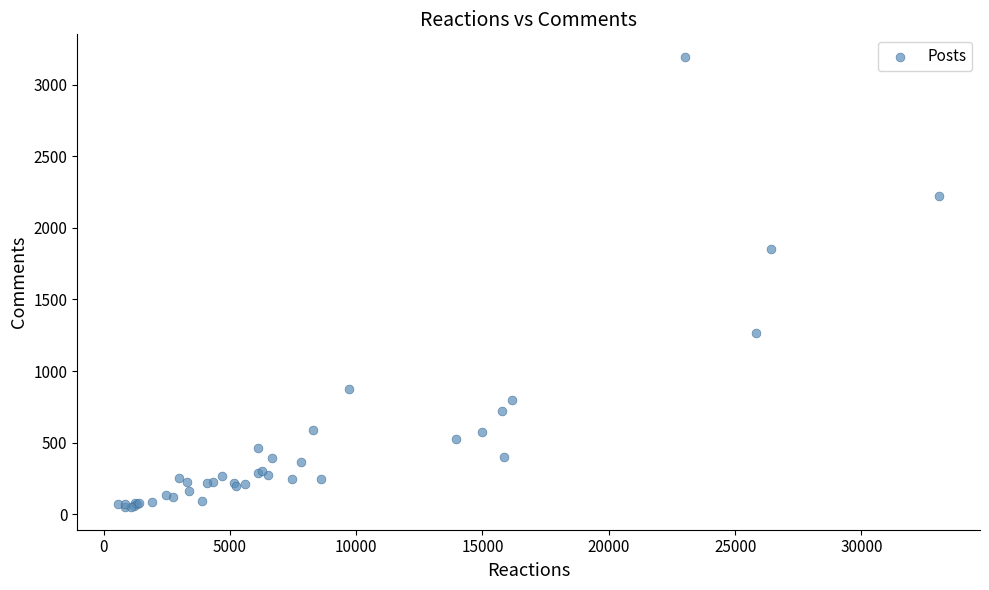

What Y value in the scatter plot is closest to 1622?

1851